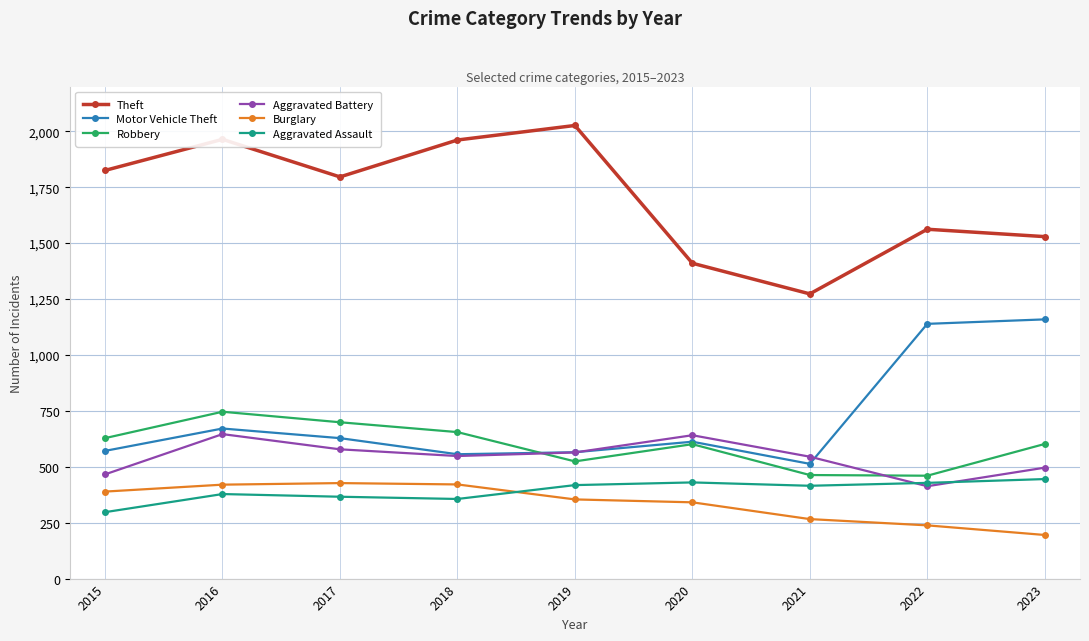

Which series has the widest spread of values?

Theft